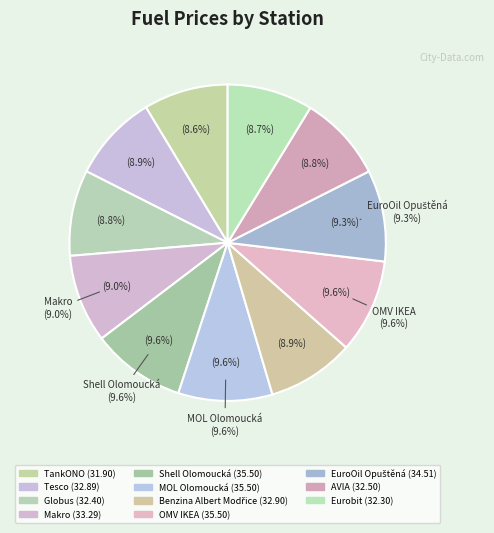

Does TankONO account for over 50% of the chart?

No